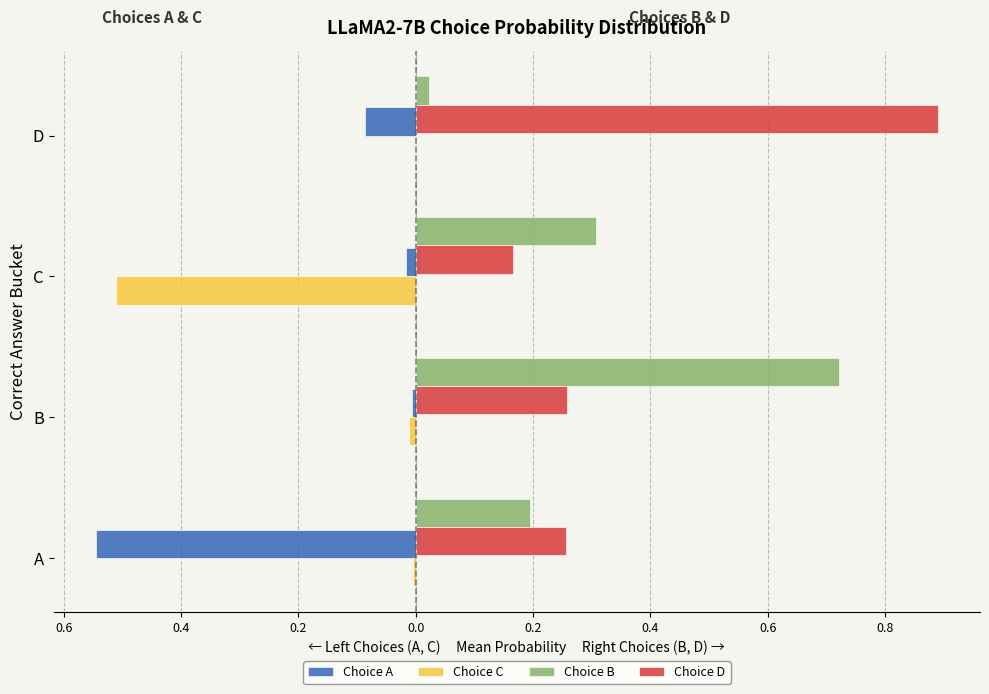

What are all the series names shown in the legend?

Choice A, Choice C, Choice B, Choice D